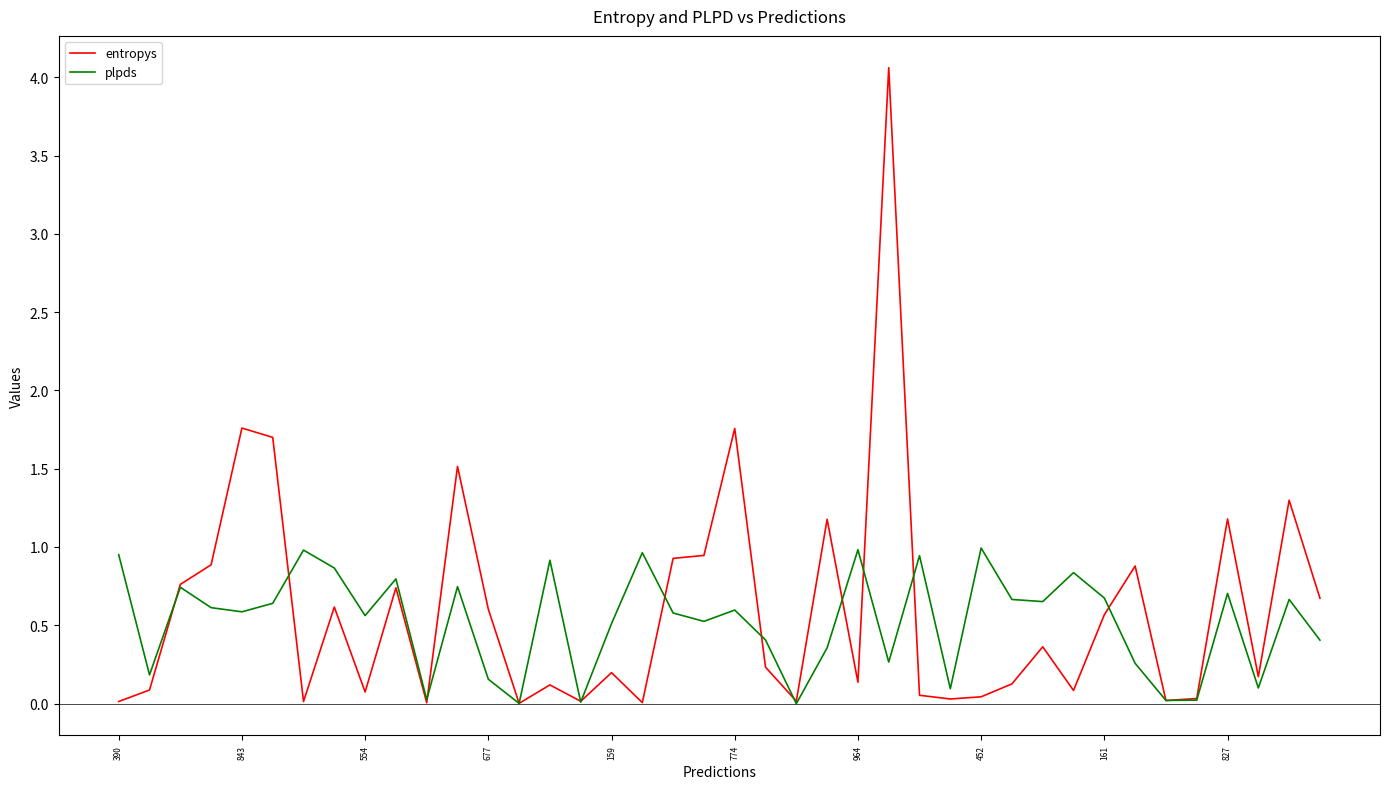

List the series in order of their peak value, lowest first.

plpds, entropys